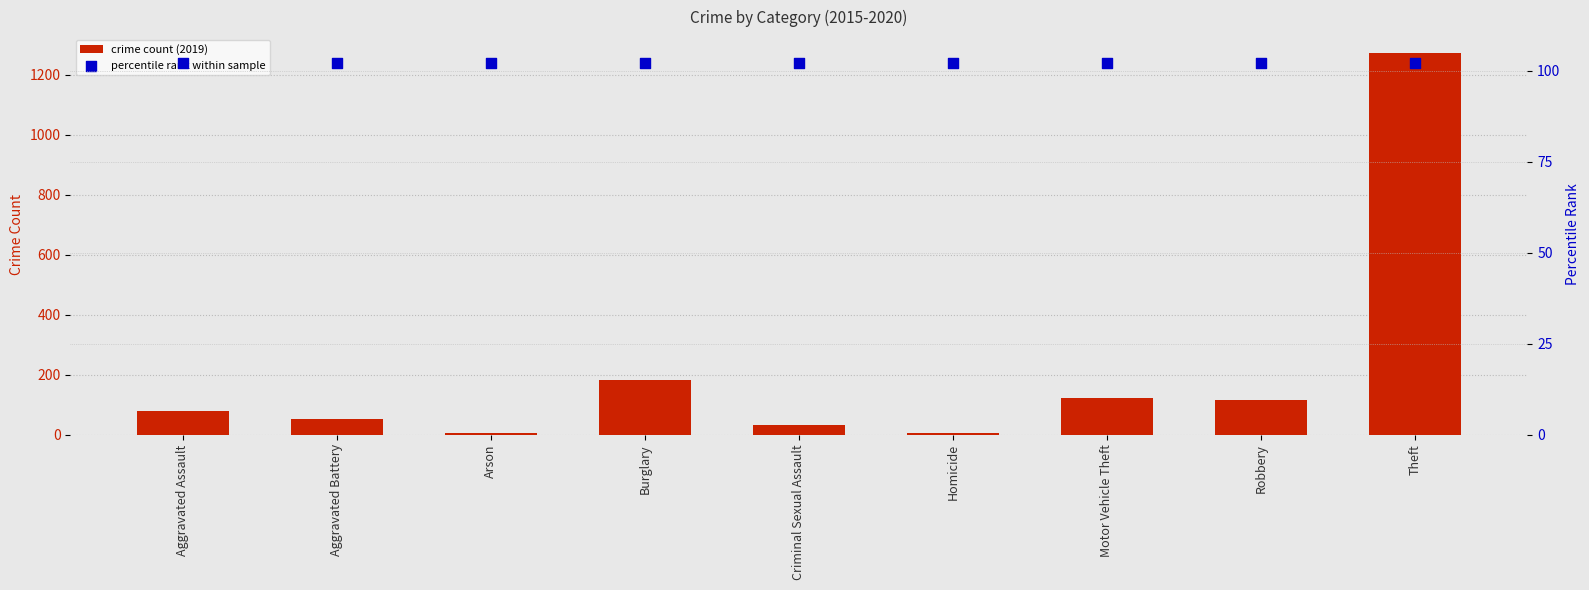

At how many categories does at least one series exceed 237?

1